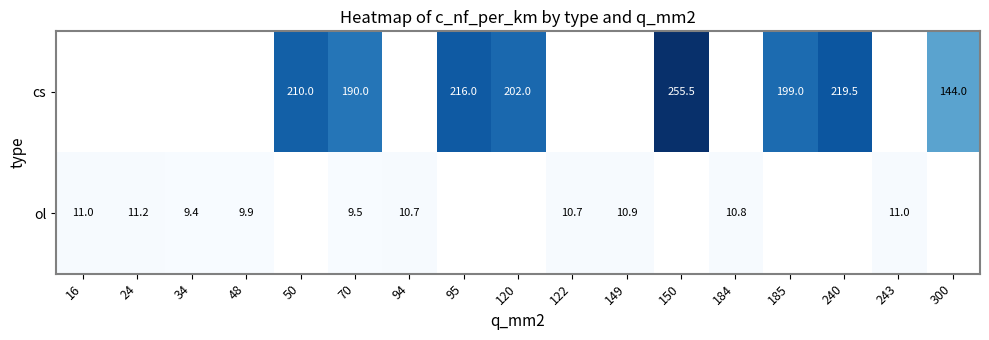

True or false: cs has a value of 322.6 at 185.

False